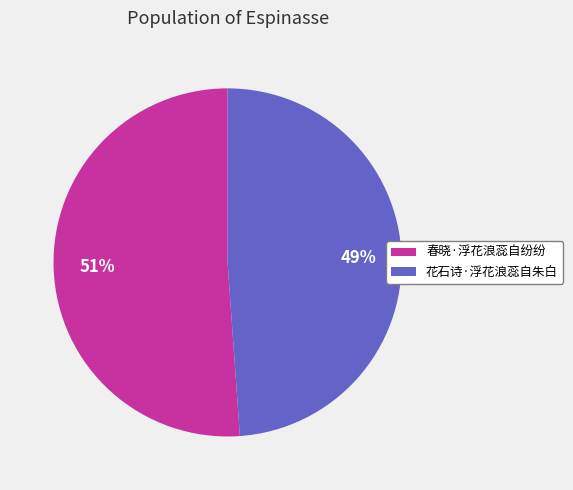

What is the largest slice in the pie chart?

春晓·浮花浪蕊自纷纷